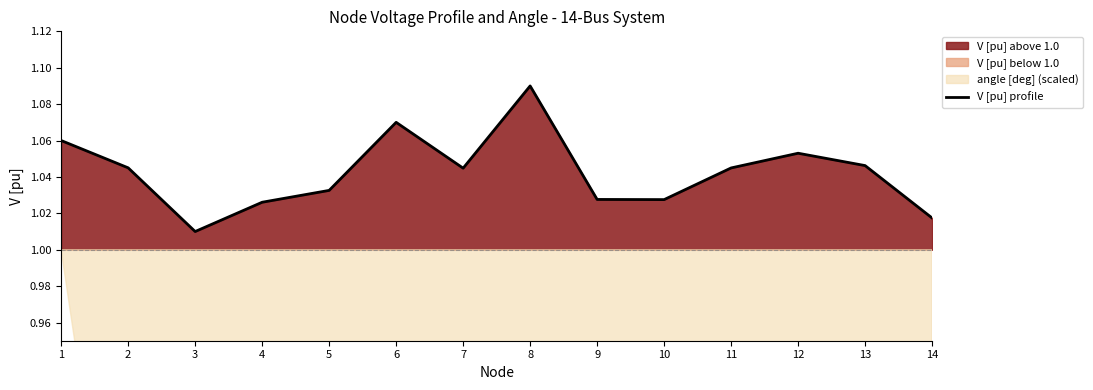

What is the minimum value shown in the chart?

1.0